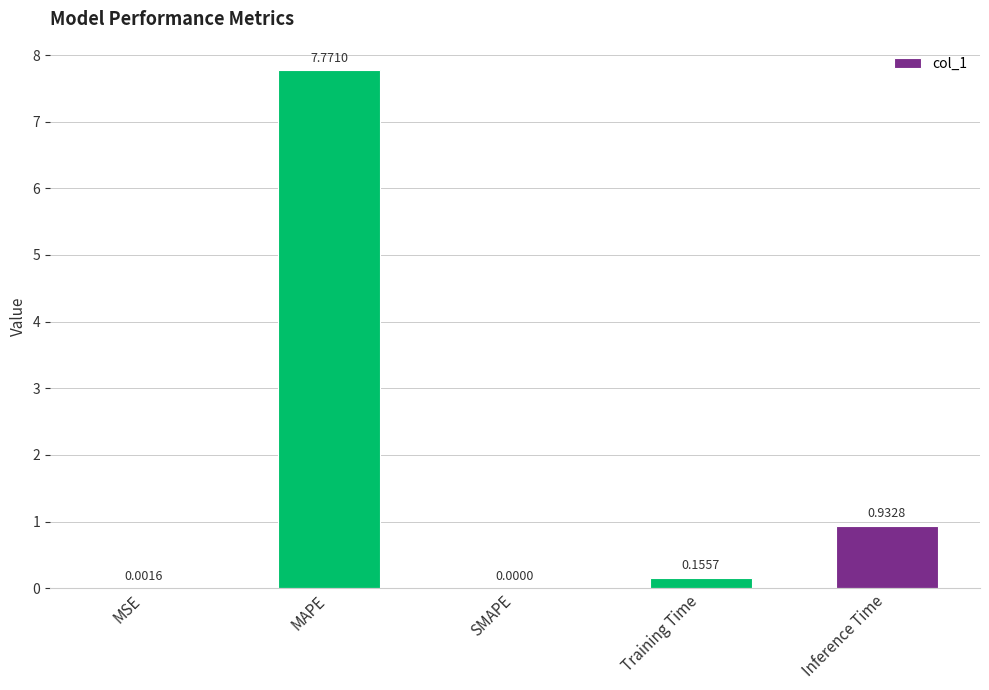

What is the maximum value shown in the chart?

7.8